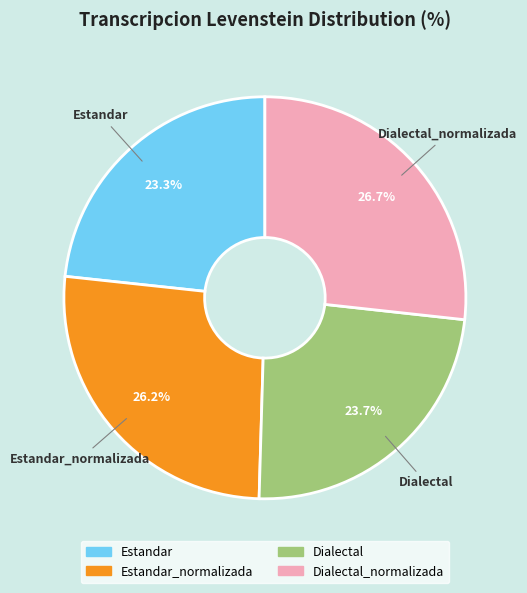

Does any single category account for the majority?

No